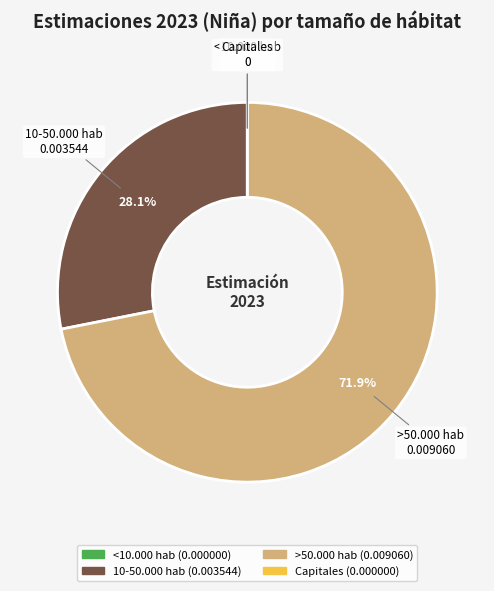

What is the largest slice in the pie chart?

>50.000 hab